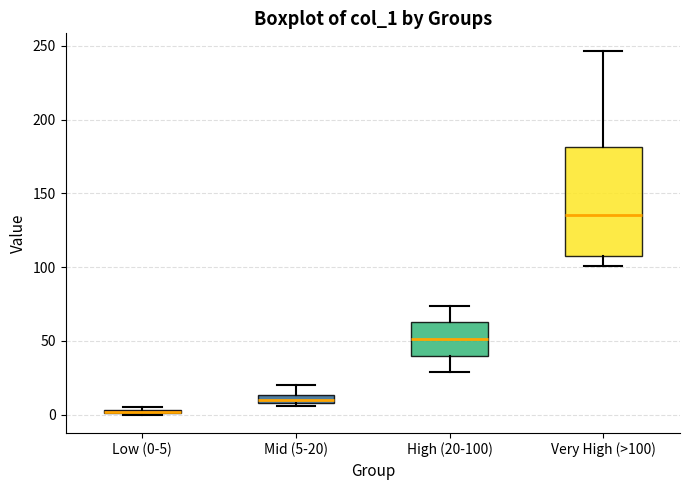

Which box is the tallest, from its lower edge to its upper edge?

Very High (>100)